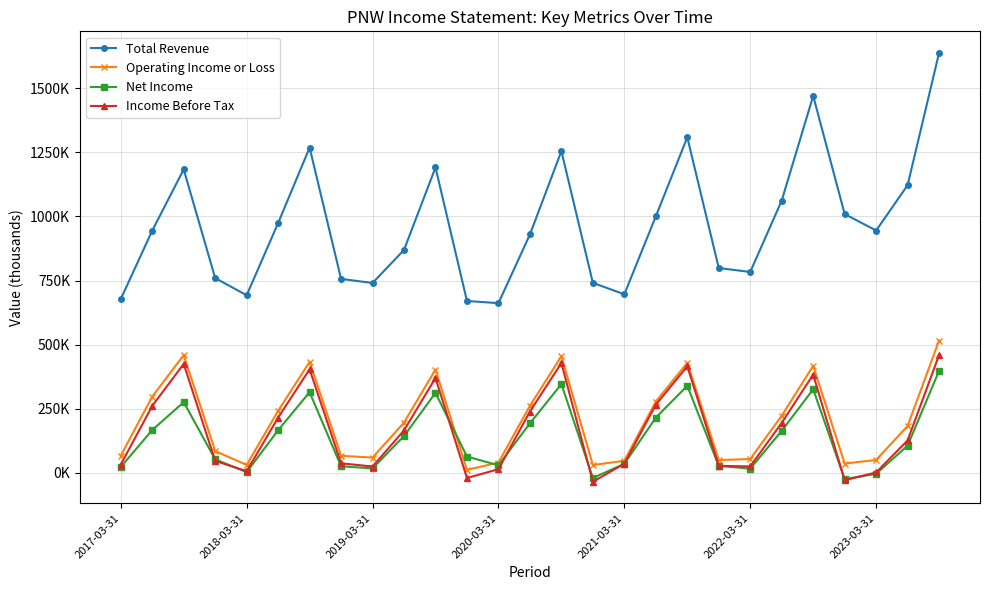

Is this an area chart (filled region under the line)?

No